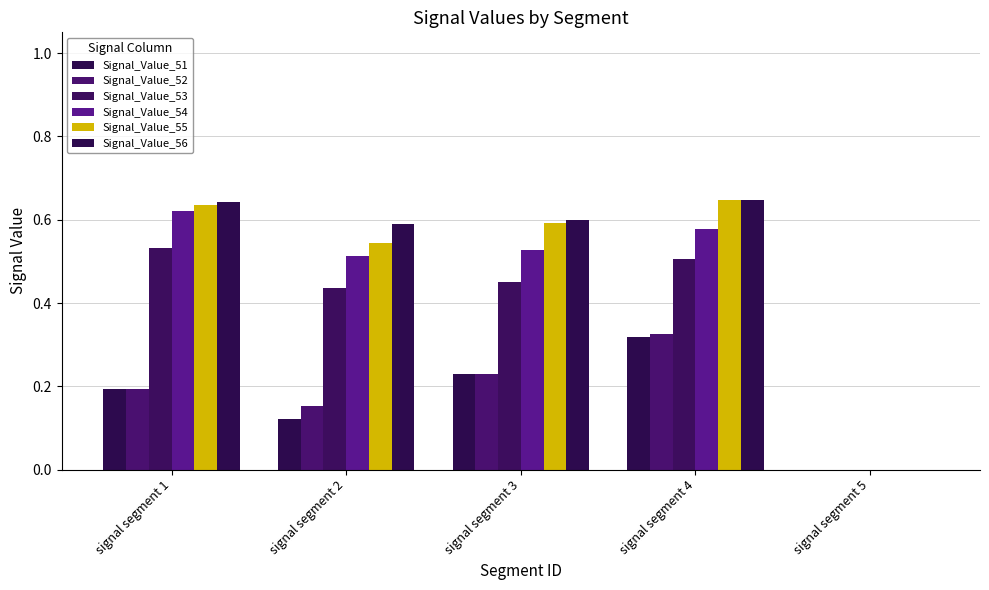

At which label is Signal_Value_53 closest to 0?

signal segment 5